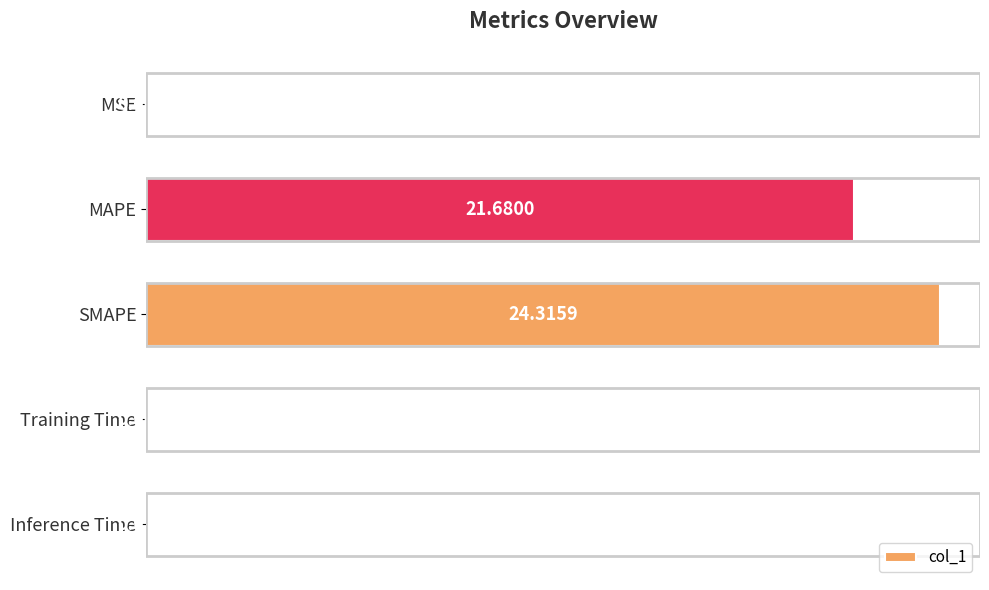

Are the bars horizontal?

Yes